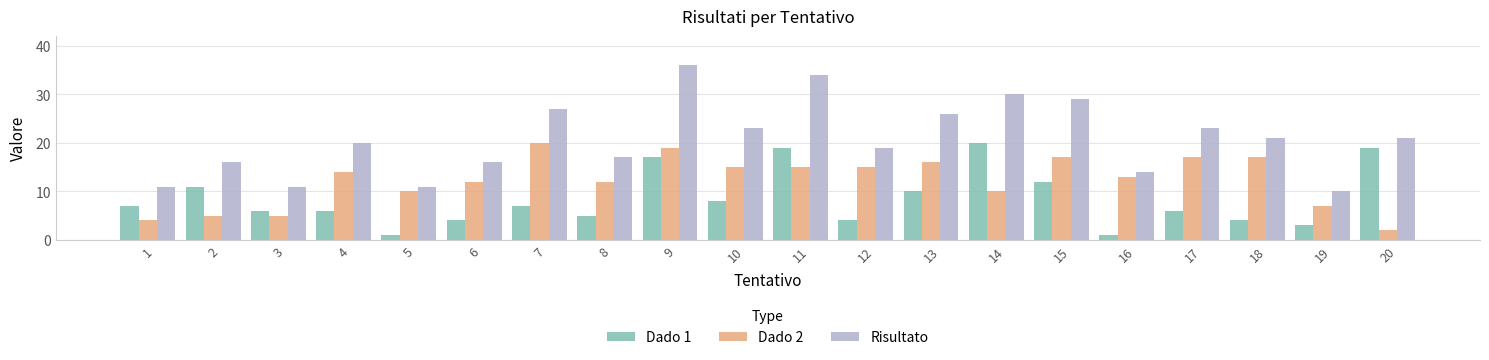

What is the difference between the second highest and second lowest values in the Dado 1 series?

18